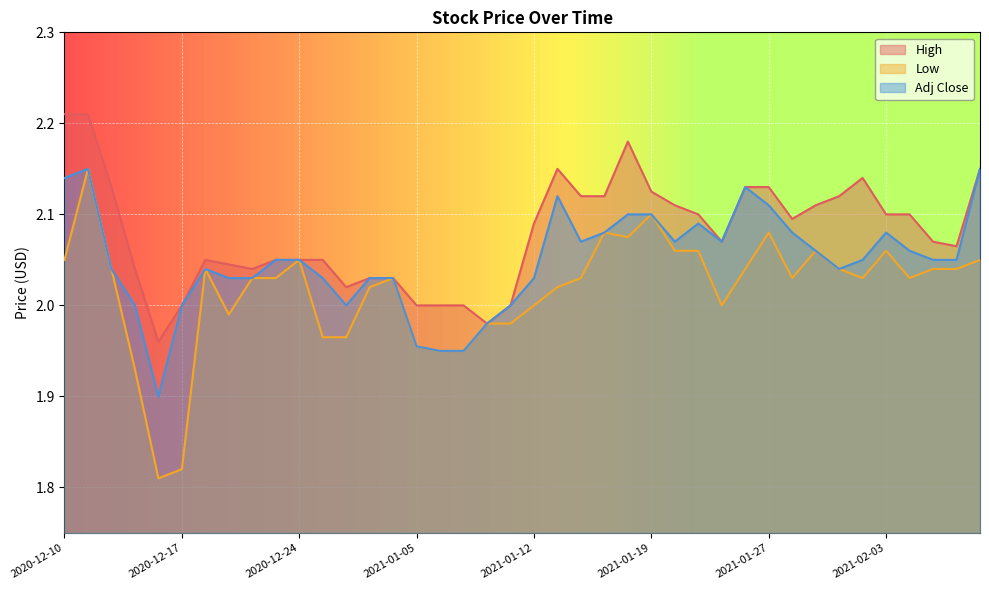

The value of High at 2021-01-22 is 3.2. True or false?

False